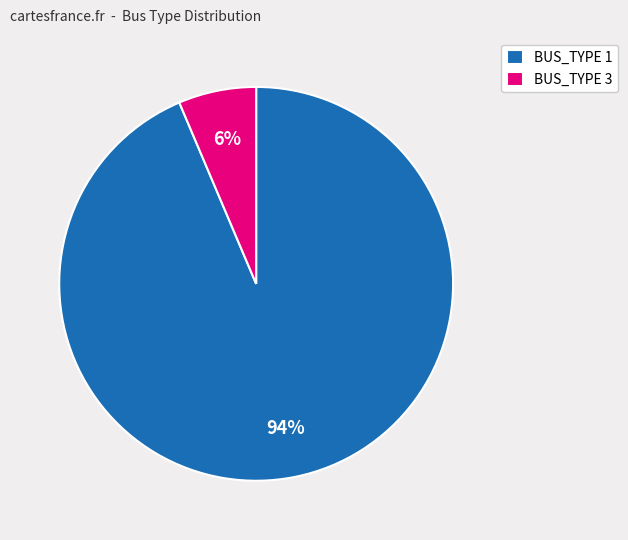

Does BUS_TYPE 1 represent more than half of the total?

Yes